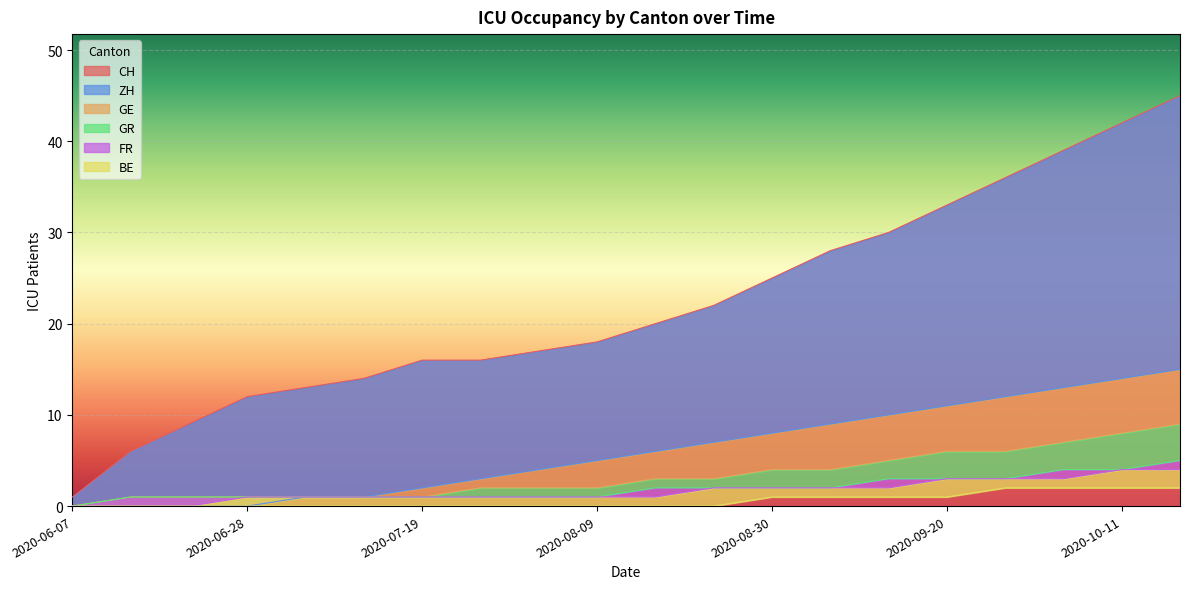

At how many categories does at least one series exceed 41?

2